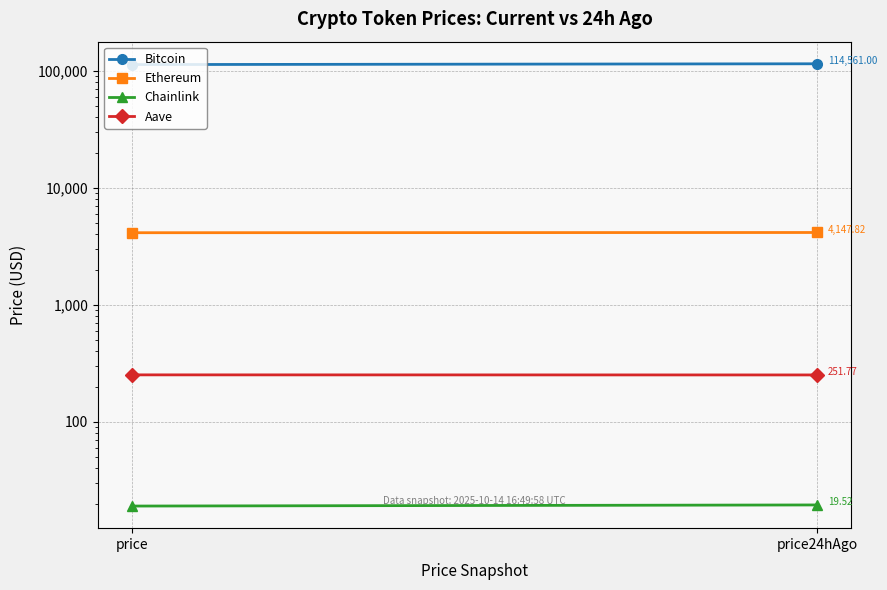

The Chainlink series shows 19.1 at price. True or false?

True